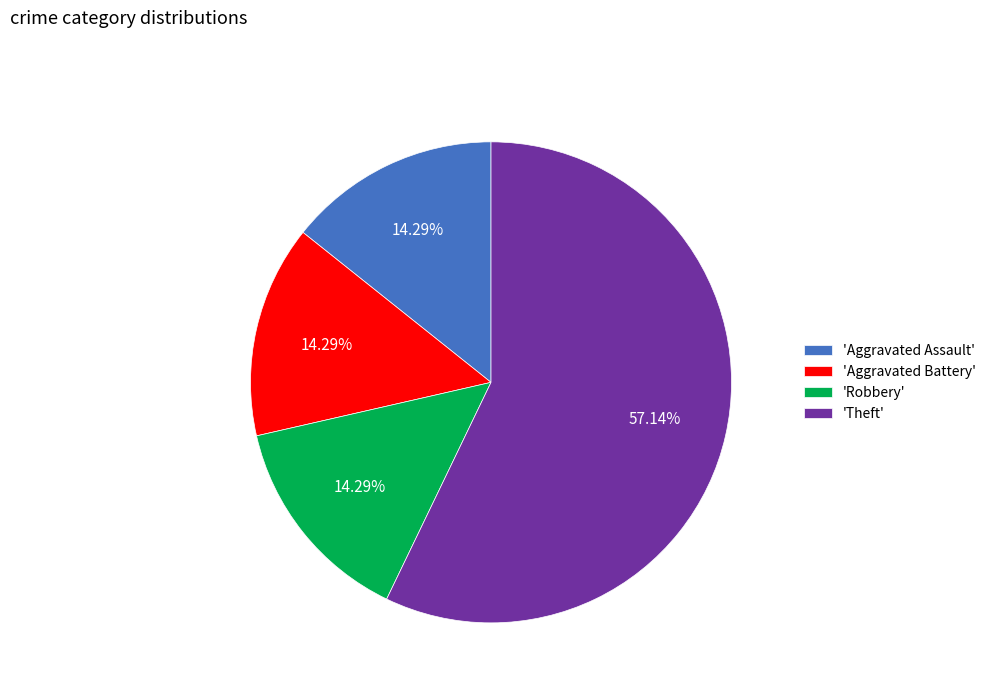

Which category accounts for the majority?

'Theft'